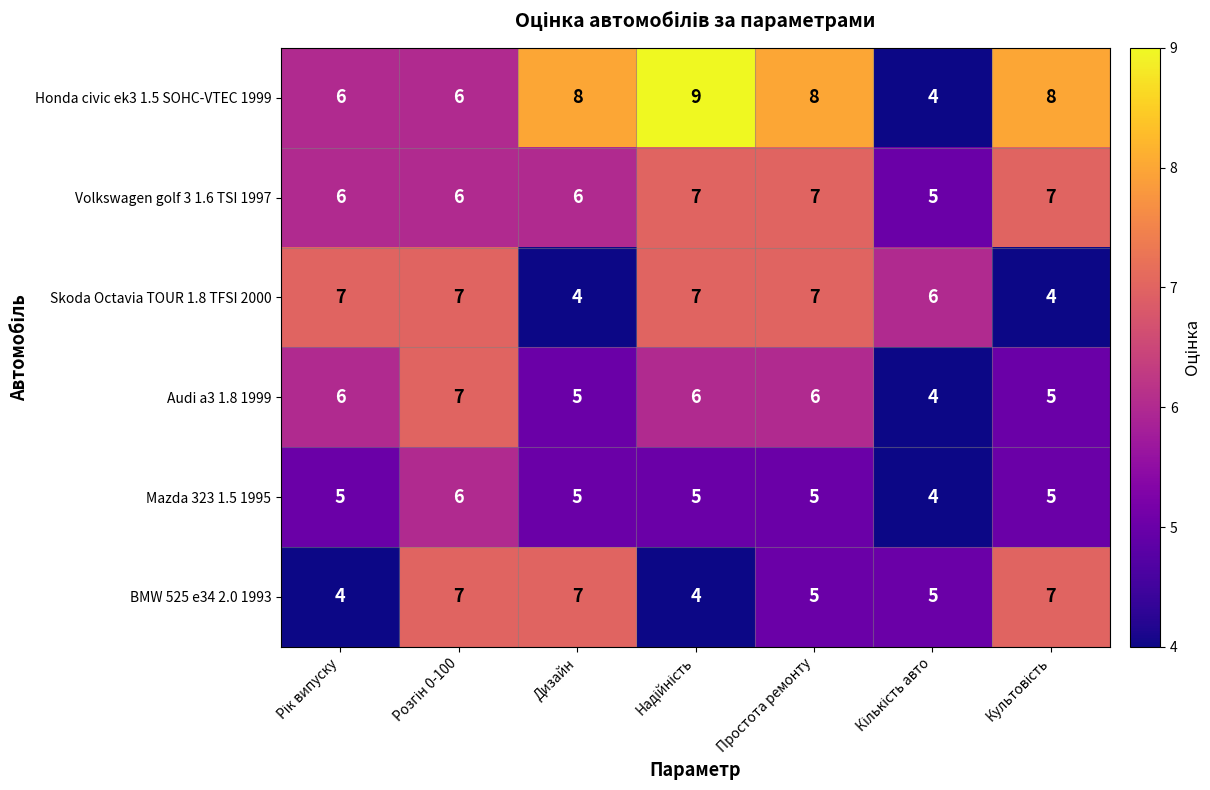

The value of Honda civic ek3 1.5 SOHC-VTEC 1999 at Дизайн is 8. True or false?

True